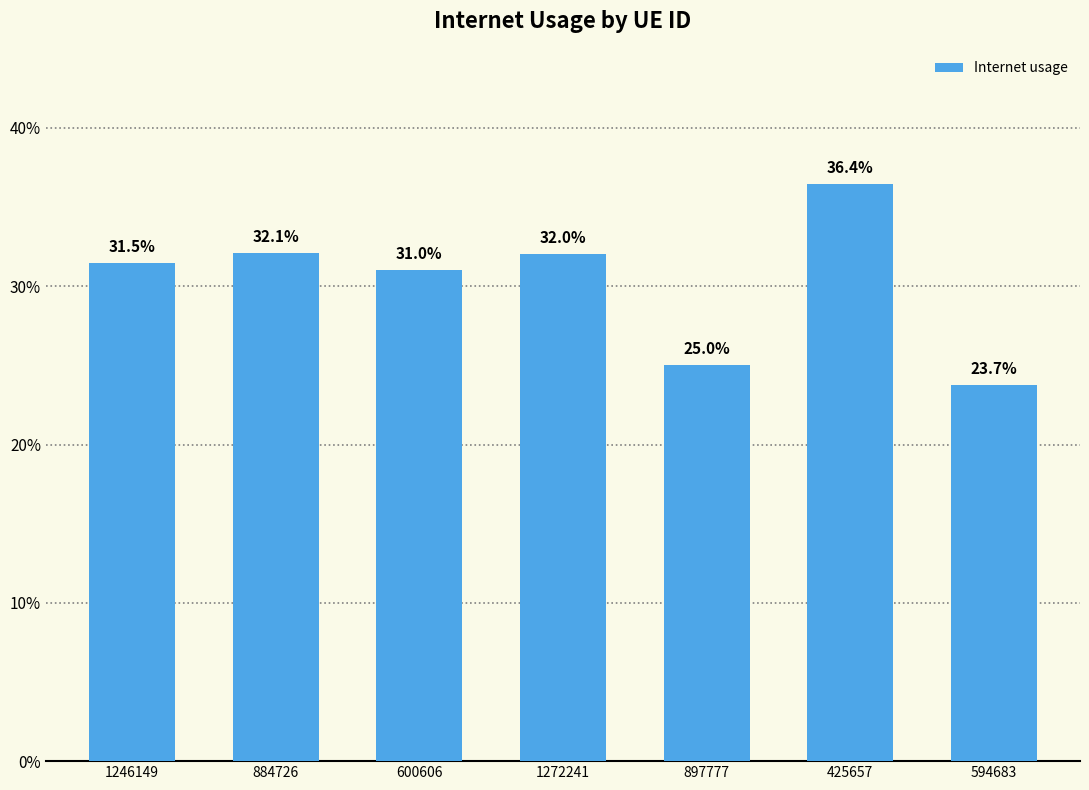

What position from the left is 425657?

6